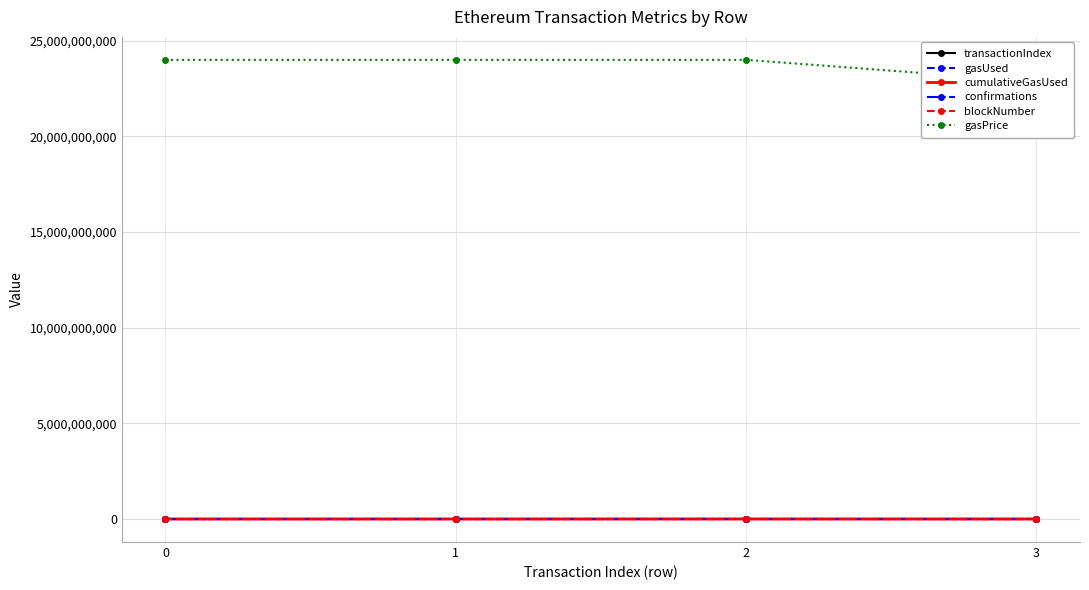

How many distinct data groups are displayed?

6